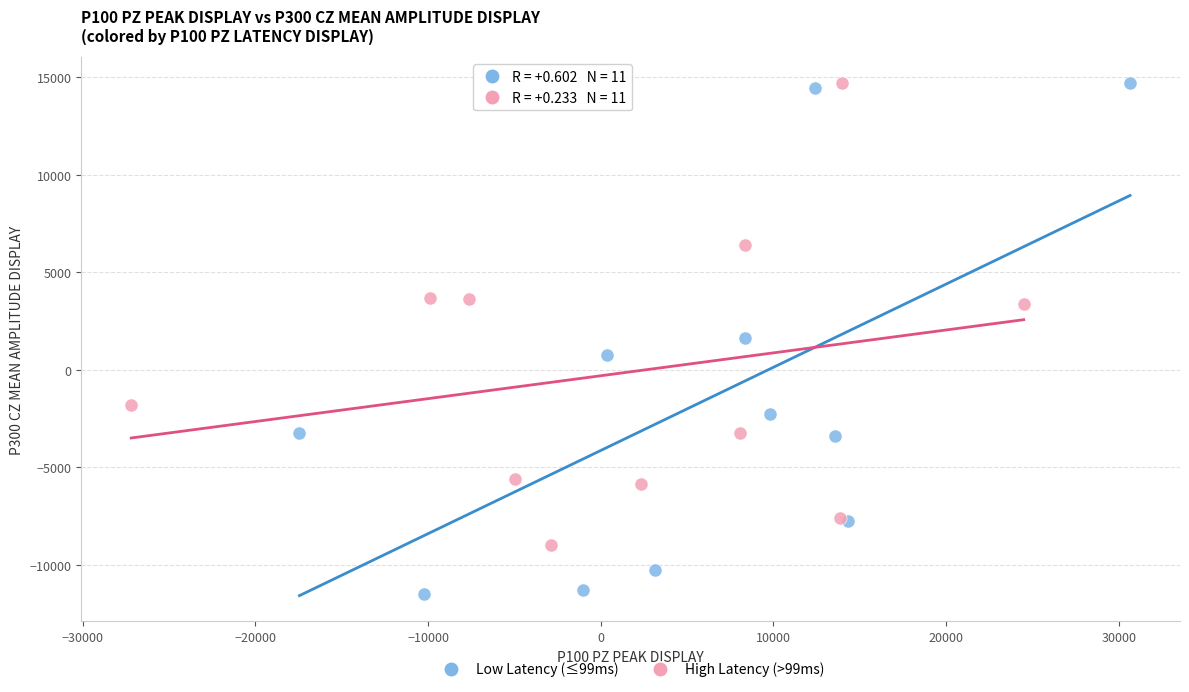

Which series contains the lowest Y value?

Low Latency (≤99ms)